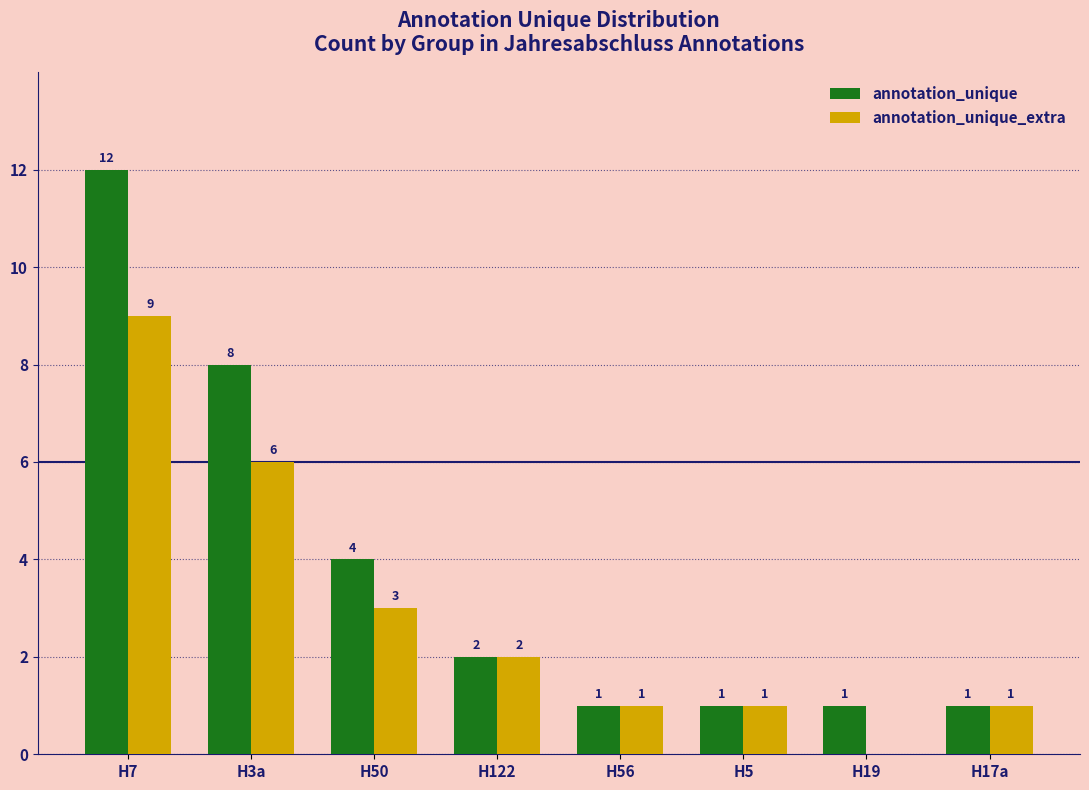

Which series changed the most between H122 and H19?

annotation_unique_extra